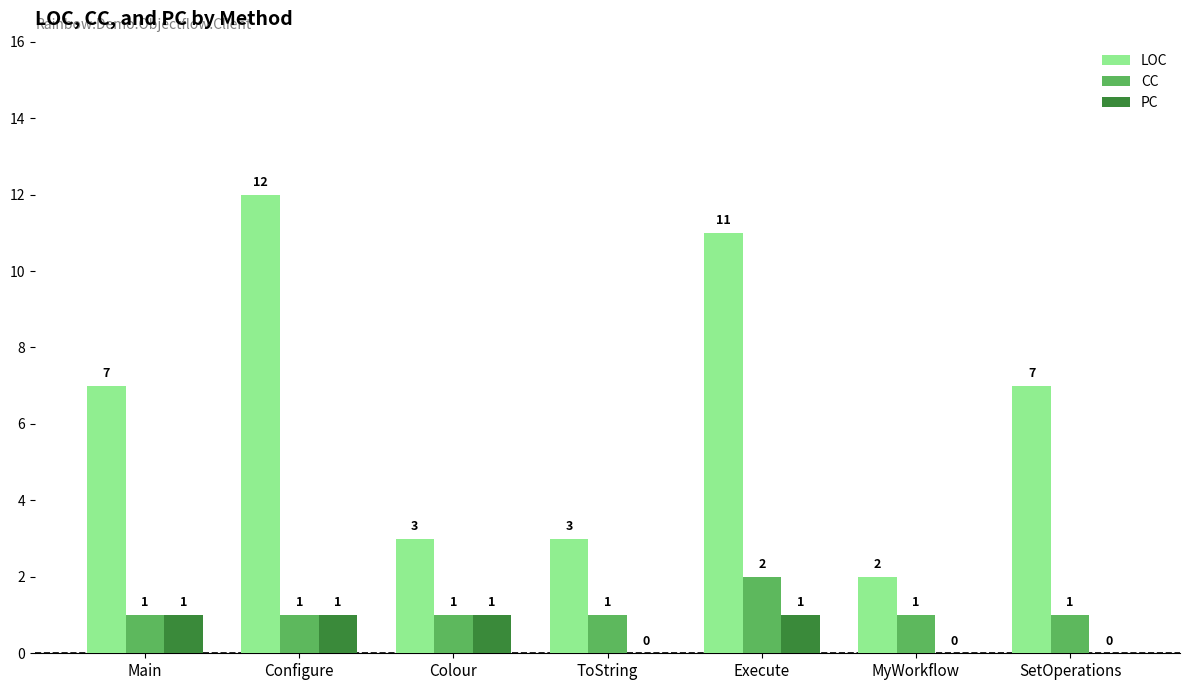

How many values in the CC series exceed 1?

1